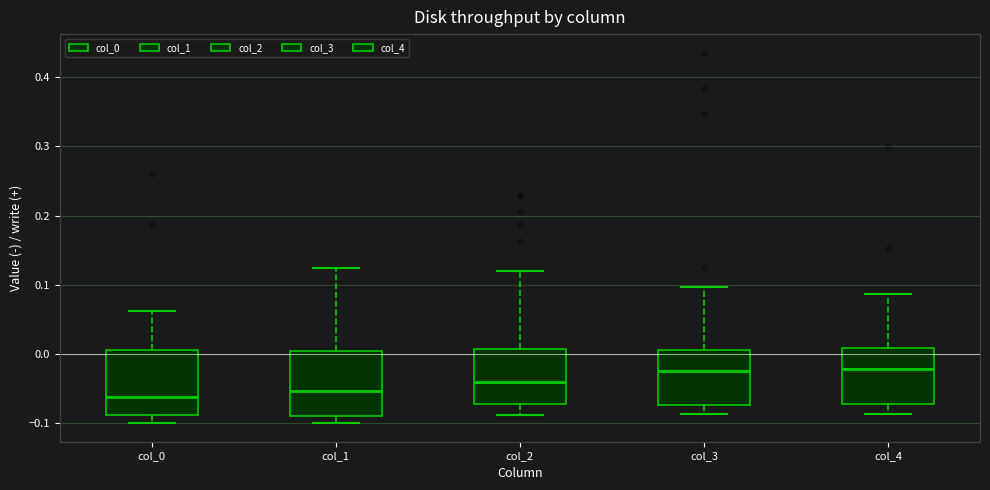

Reading left to right, read every box against the y-axis: the position of its median line, the range the box covers, and the ends of its whiskers. The values are not printed on the chart, so give them approximately, as read against the axis.

col_0: median -0.06, box -0.09 to 0.01, whiskers -0.10 to 0.06
col_1: median -0.05, box -0.09 to 0.00, whiskers -0.10 to 0.12
col_2: median -0.04, box -0.07 to 0.01, whiskers -0.09 to 0.12
col_3: median -0.02, box -0.07 to 0.01, whiskers -0.09 to 0.10
col_4: median -0.02, box -0.07 to 0.01, whiskers -0.09 to 0.09